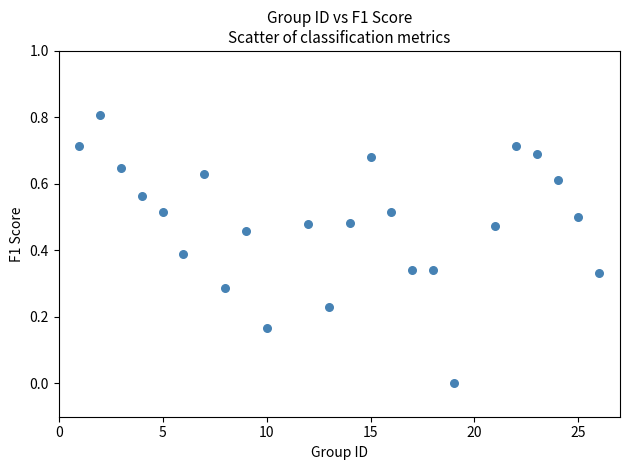

What is the range of Y values (max minus min)?

0.8